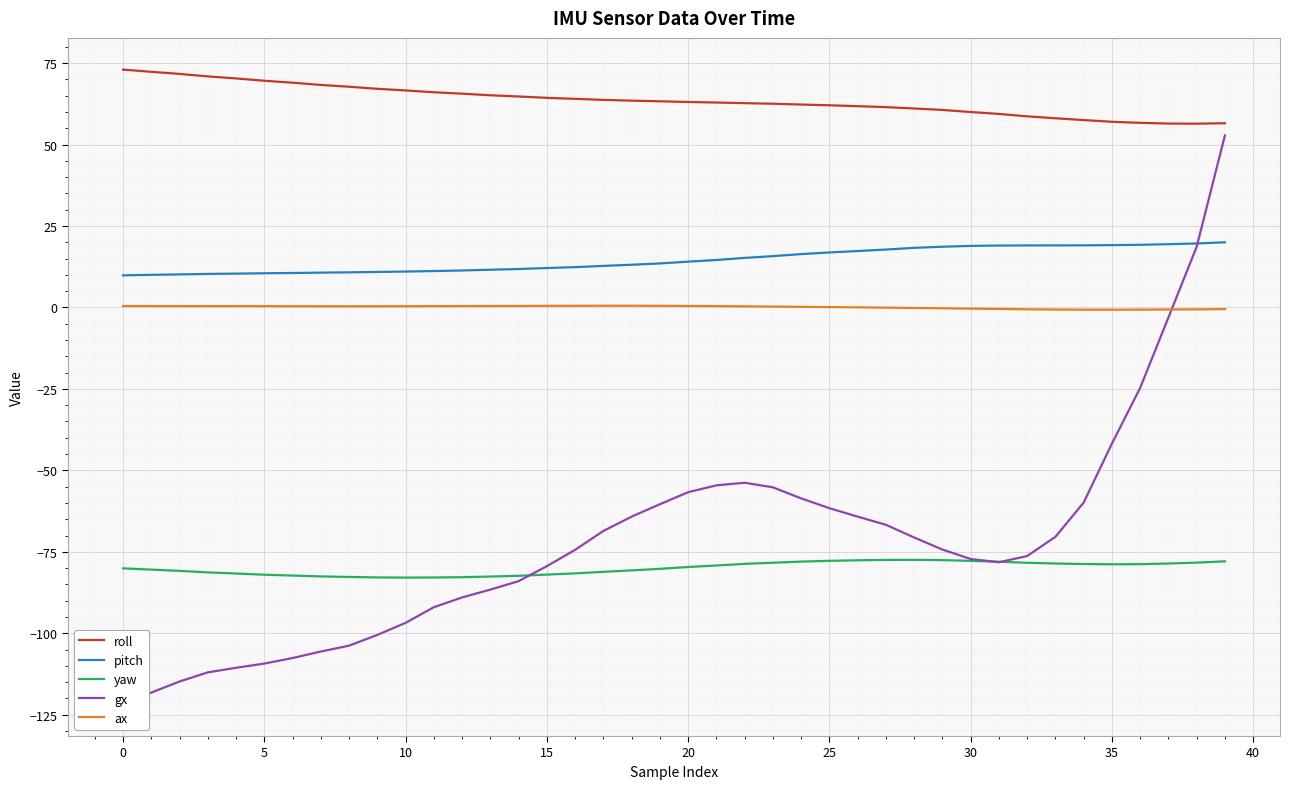

How many interior local valleys does the ax series have?

2